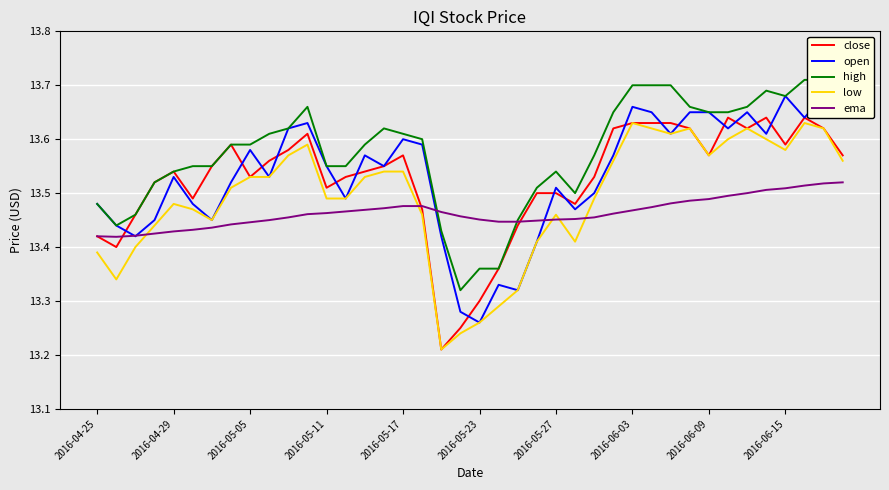

Where is the first local maximum for close?

2016-04-29